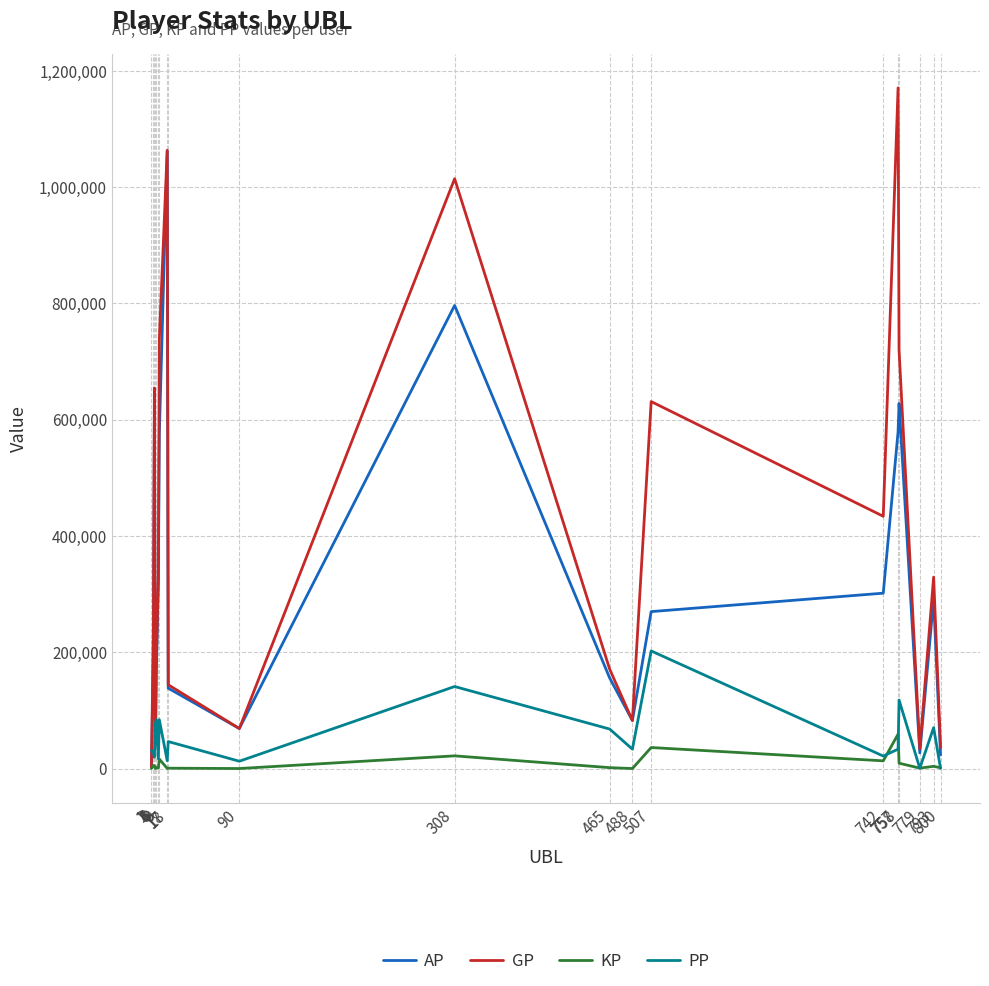

Which series has the largest total across all categories?

GP